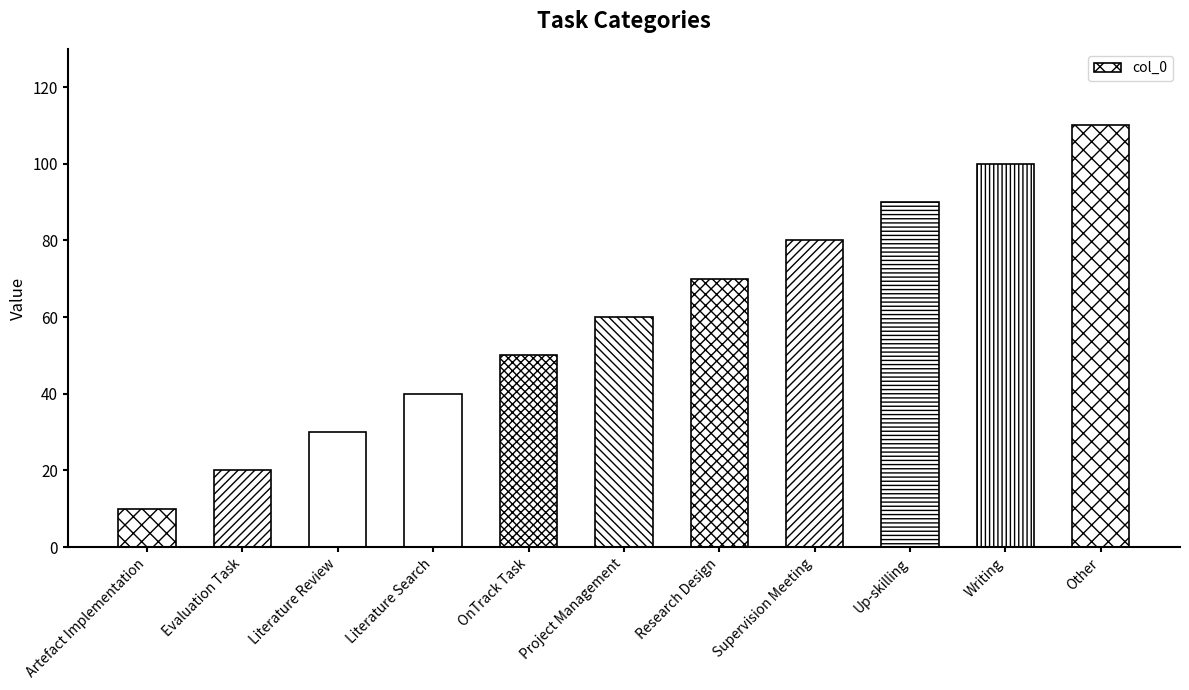

What is the difference between the values at Supervision Meeting and Other?

30